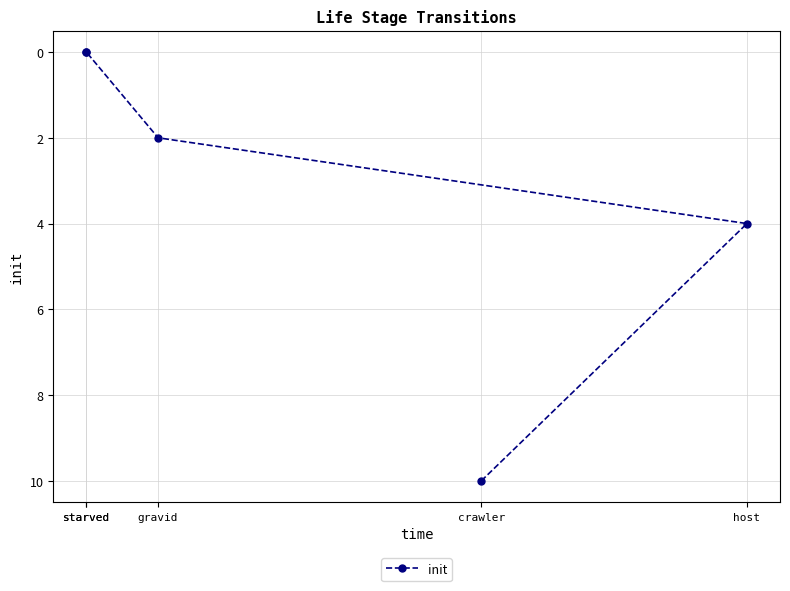

True or false: there are more than 0 points higher than both neighbors.

False